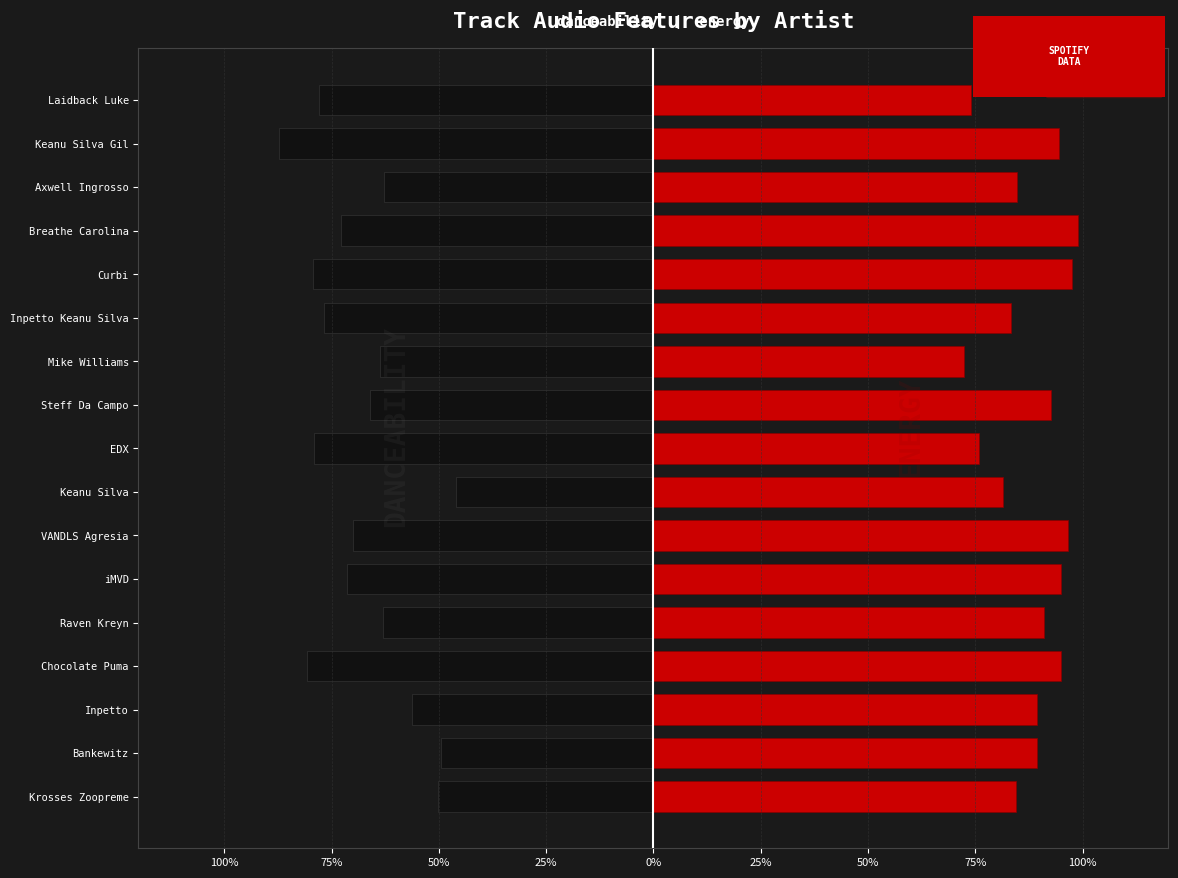

True or false: energy has a value of 1.4 at Krosses Zoopreme.

False